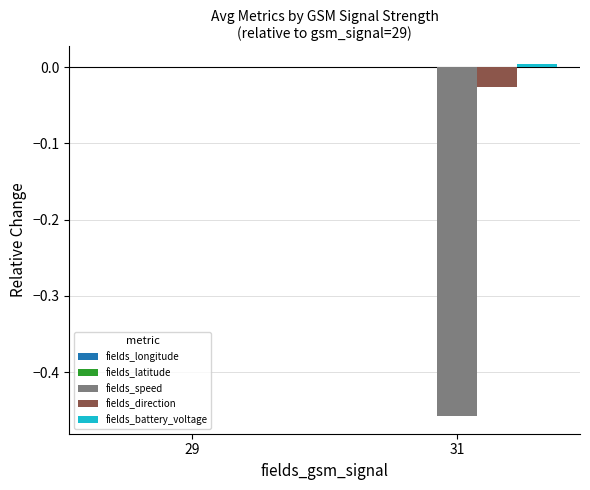

The fields_speed series shows 0.0 at 29. True or false?

True